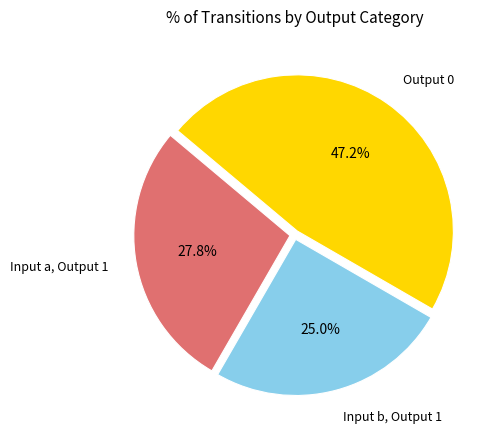

Combined, what portion of the pie is Output 0 and Input b, Output 1?

72.2%